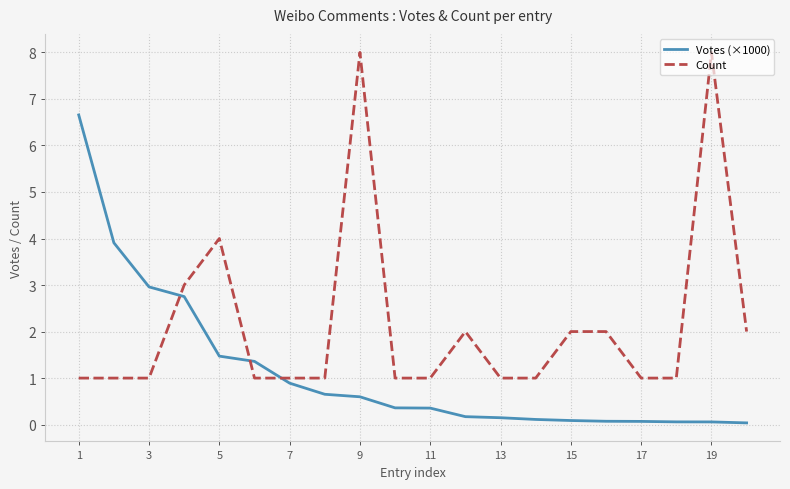

True or false: Votes (×1000) and Count intersect in this chart.

True